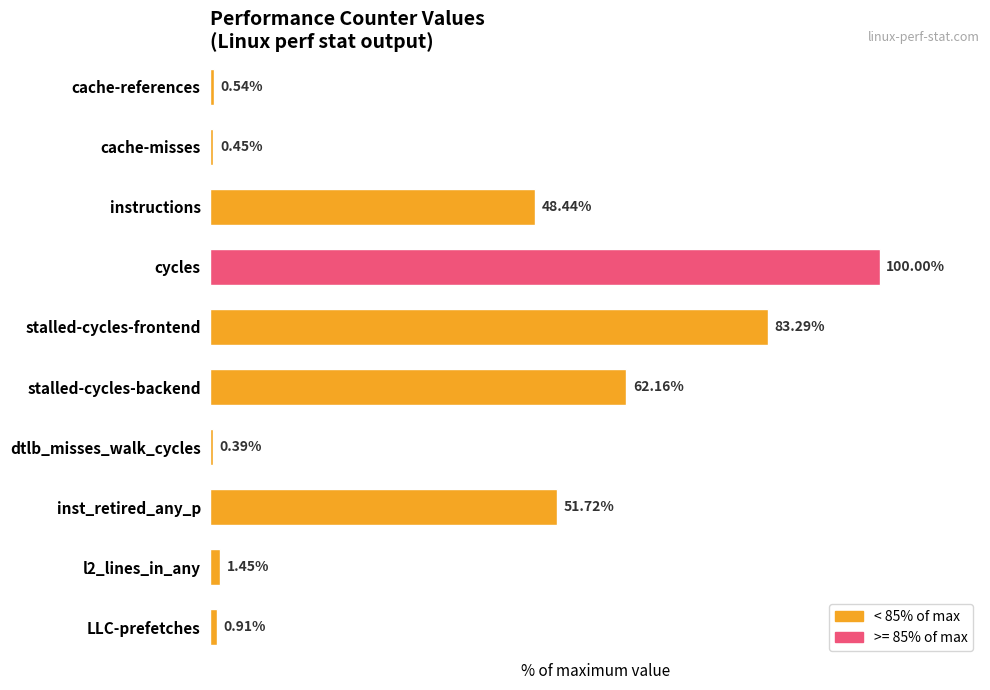

Does the chart contain any negative values?

No